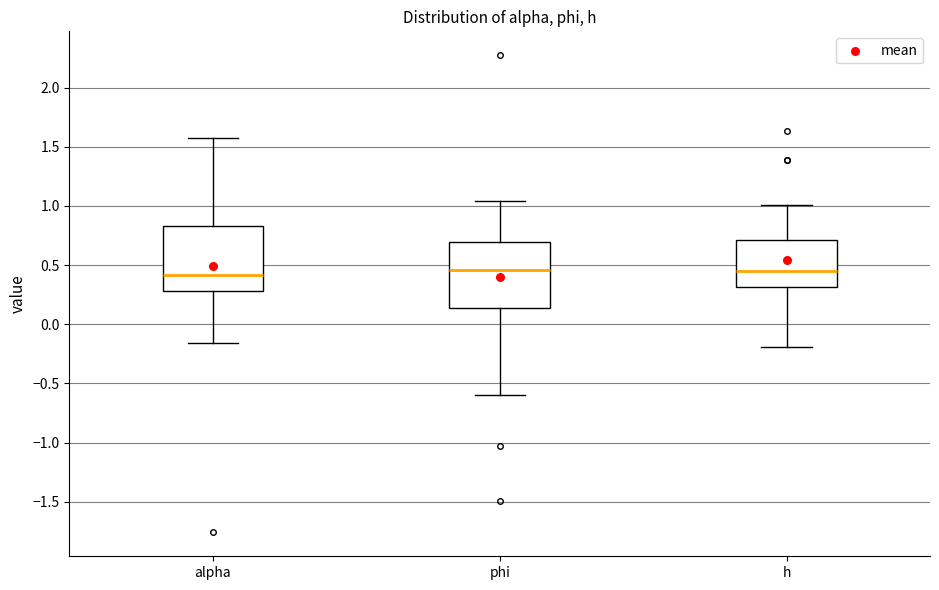

Reading left to right, read every box against the y-axis: the position of its median line, the range the box covers, and the ends of its whiskers. The values are not printed on the chart, so give them approximately, as read against the axis.

alpha: median 0.40, box 0.30 to 0.85, whiskers -0.15 to 1.60
phi: median 0.45, box 0.15 to 0.70, whiskers -0.60 to 1.05
h: median 0.45, box 0.30 to 0.70, whiskers -0.20 to 1.00